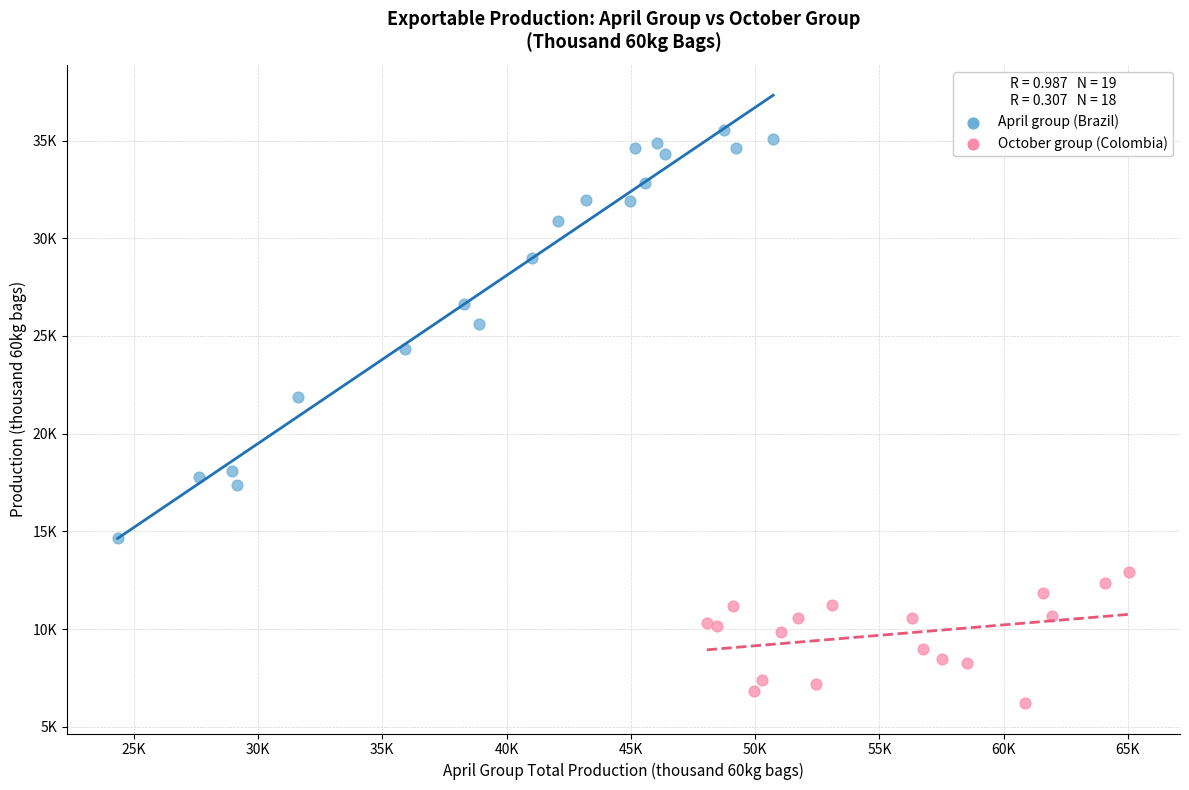

Which series reaches the maximum Y coordinate?

April group (Brazil)